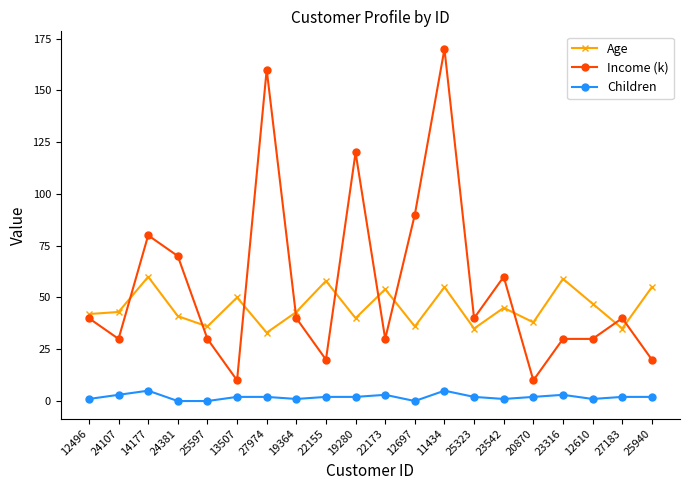

What is the maximum value for Age?

60